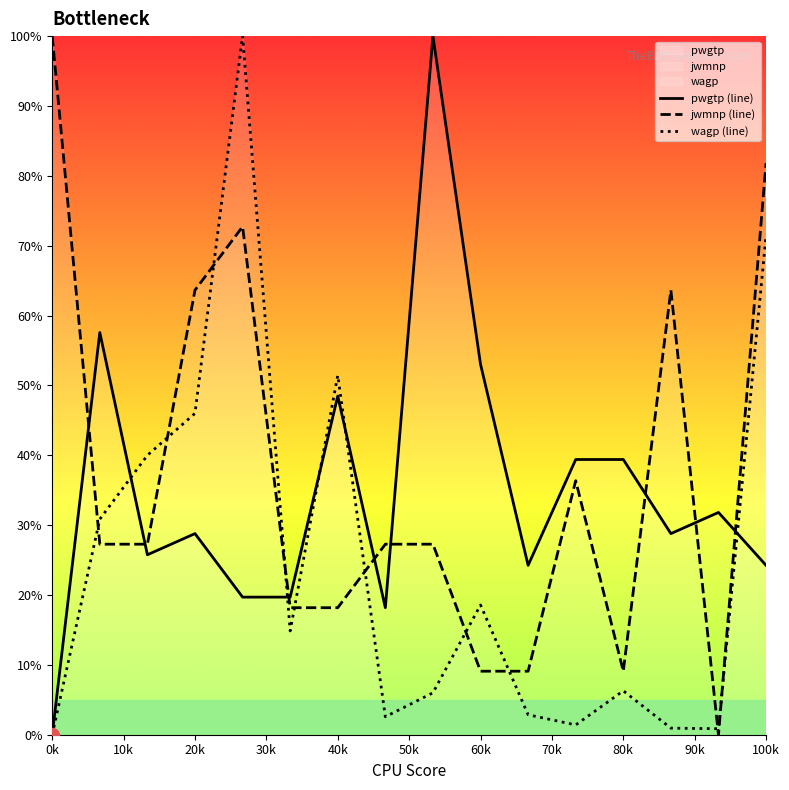

What is the total value across all series at 80k?

54.8